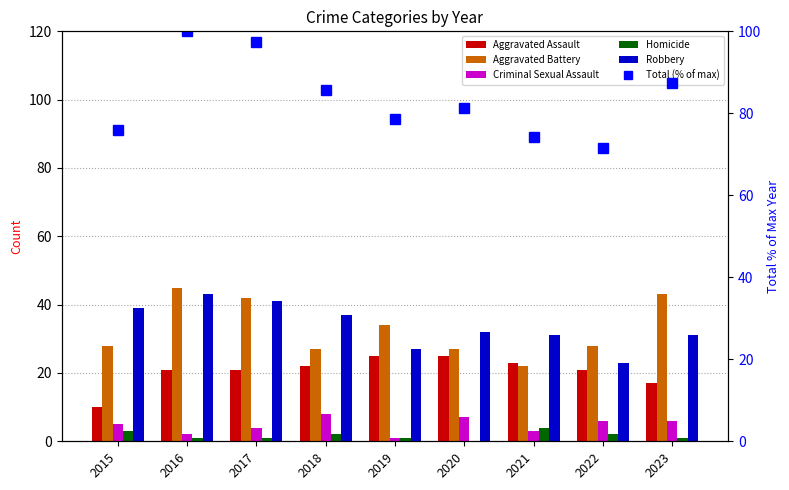

The Homicide series shows 1.4 at 2015. True or false?

False